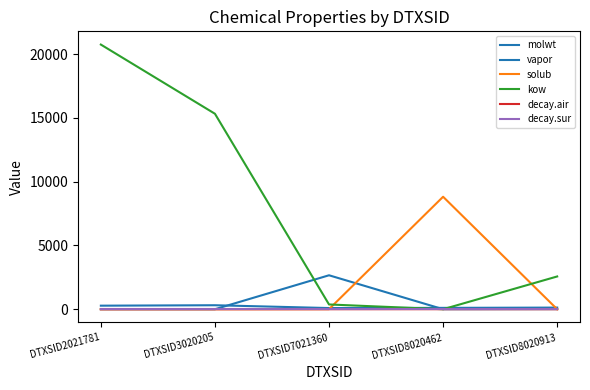

How many lines are shown in the chart?

6